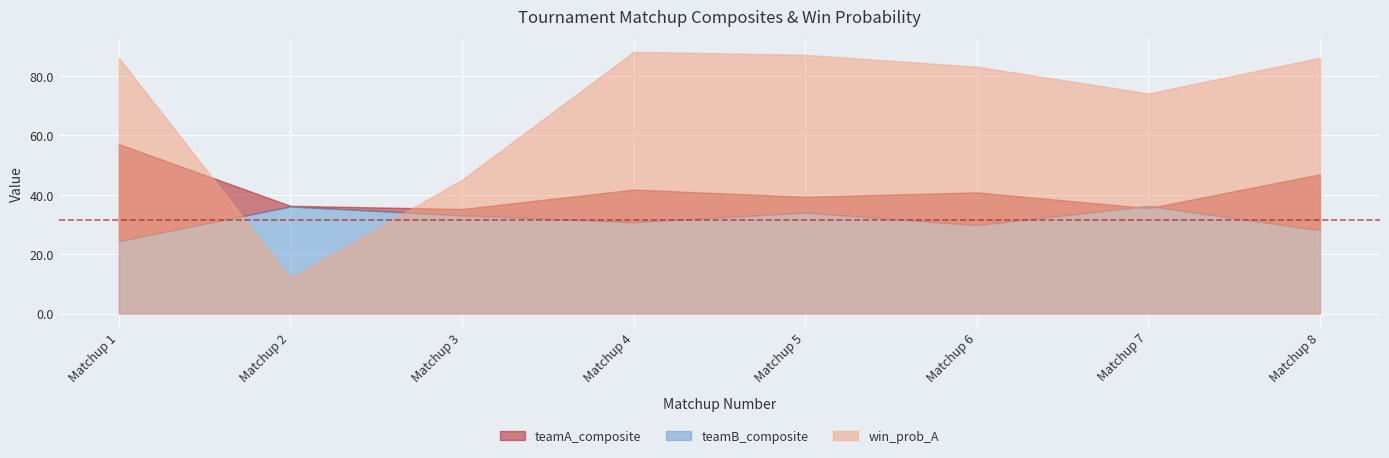

In win_prob_A, how many points are higher than both neighbors (excluding endpoints)?

1